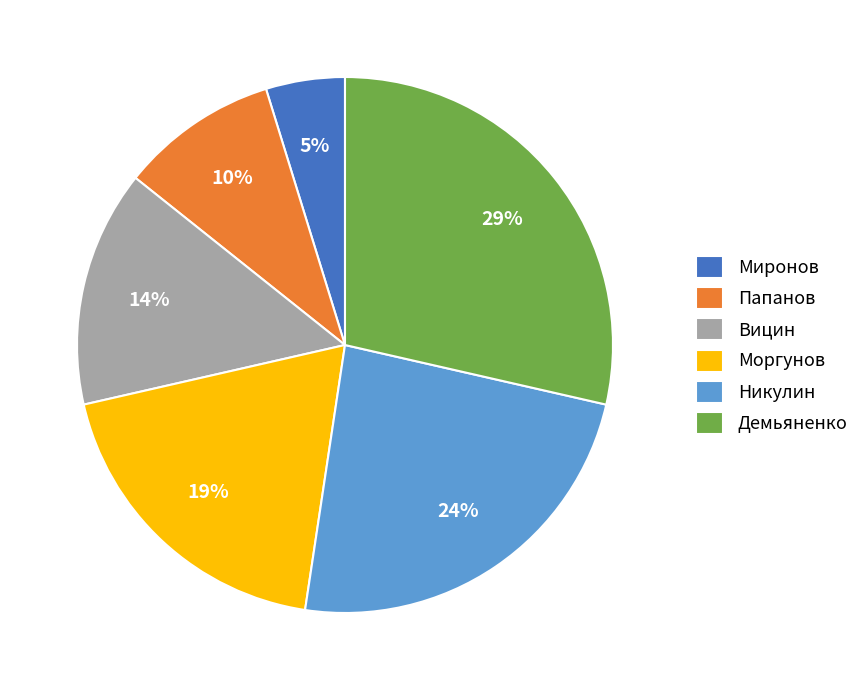

What is the largest slice in the pie chart?

Демьяненко